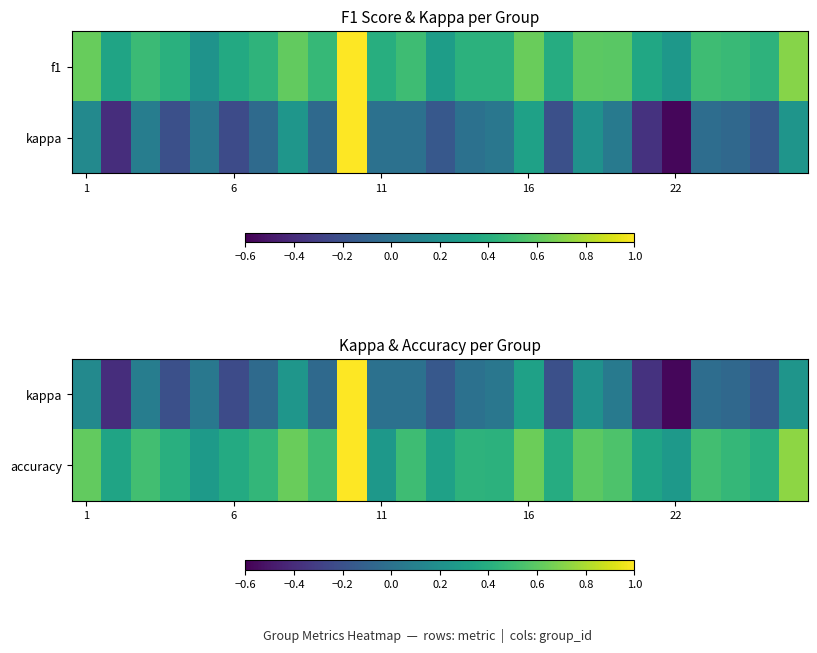

What is the spread (max minus min) of values at 22?

0.8